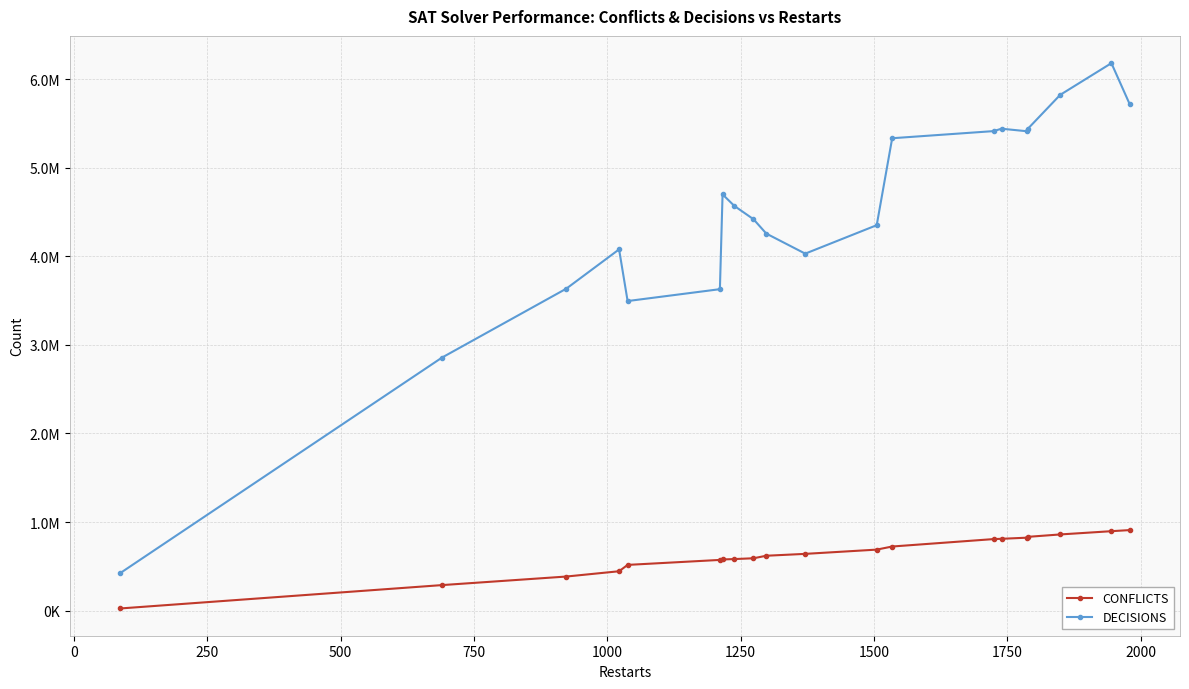

What is the average value of the DECISIONS series?

4460433